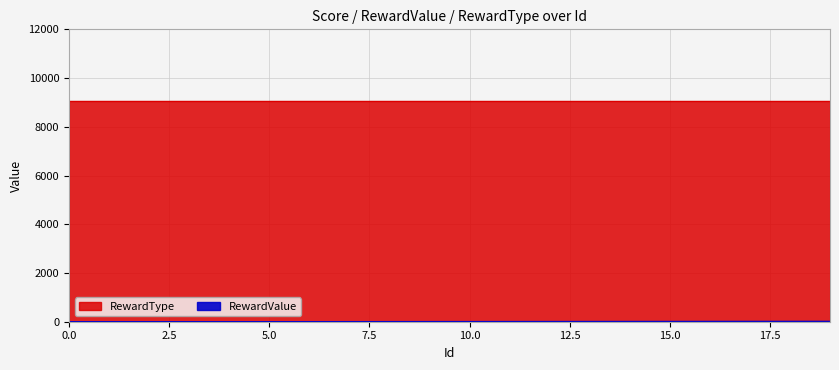

True or false: the data shows 1 at 0.

True